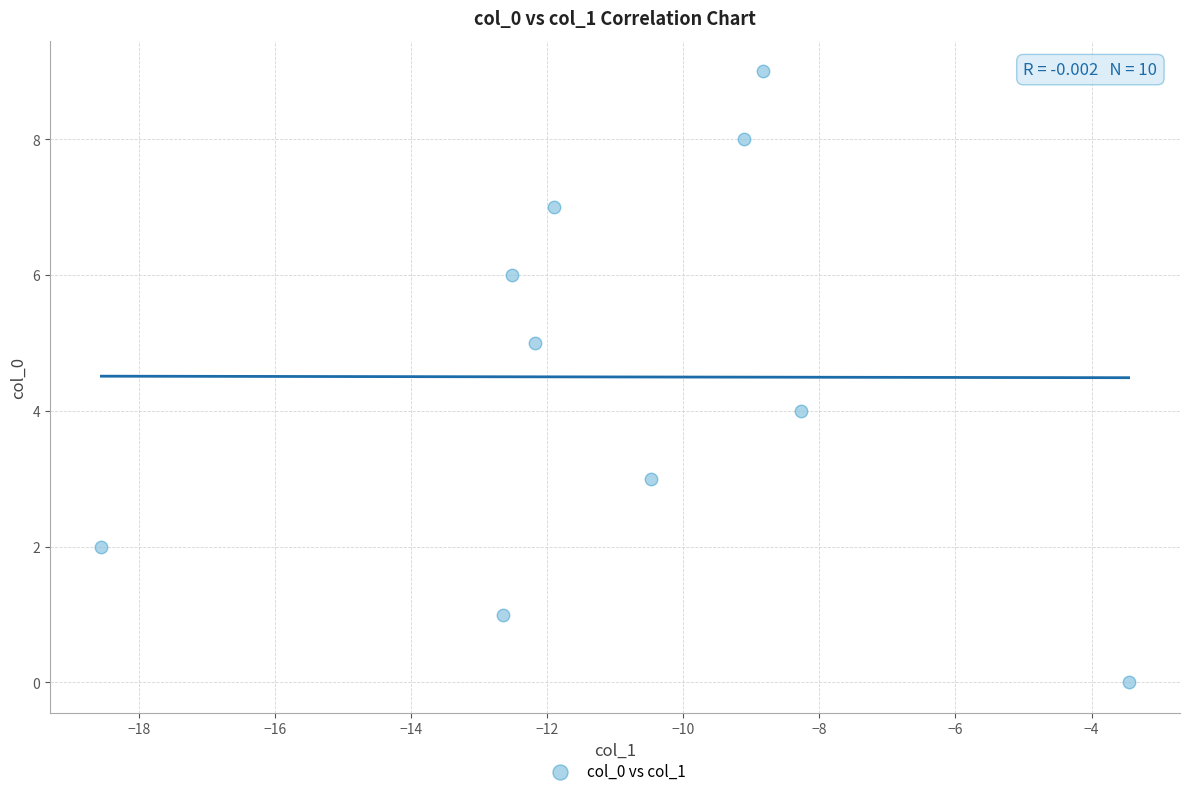

How many points are shown in the scatter plot?

10